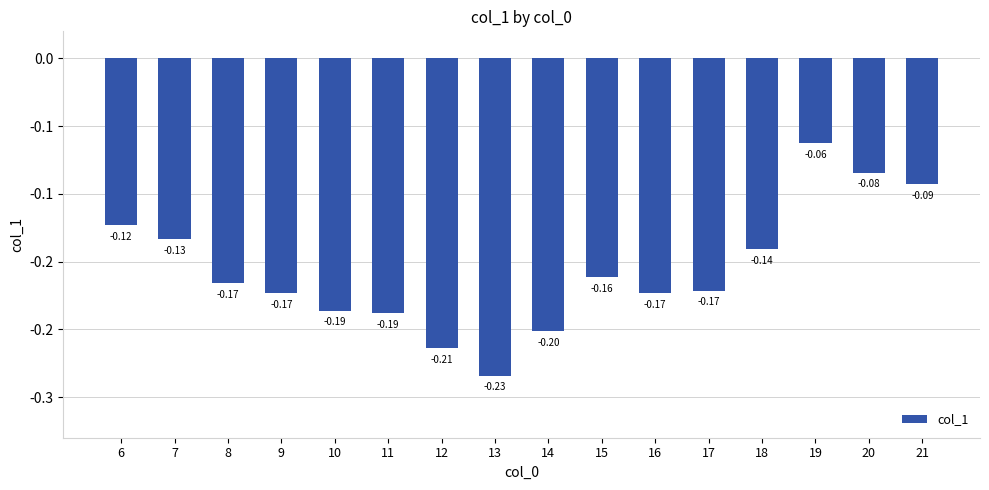

At which category does the chart reach its minimum across all series?

13